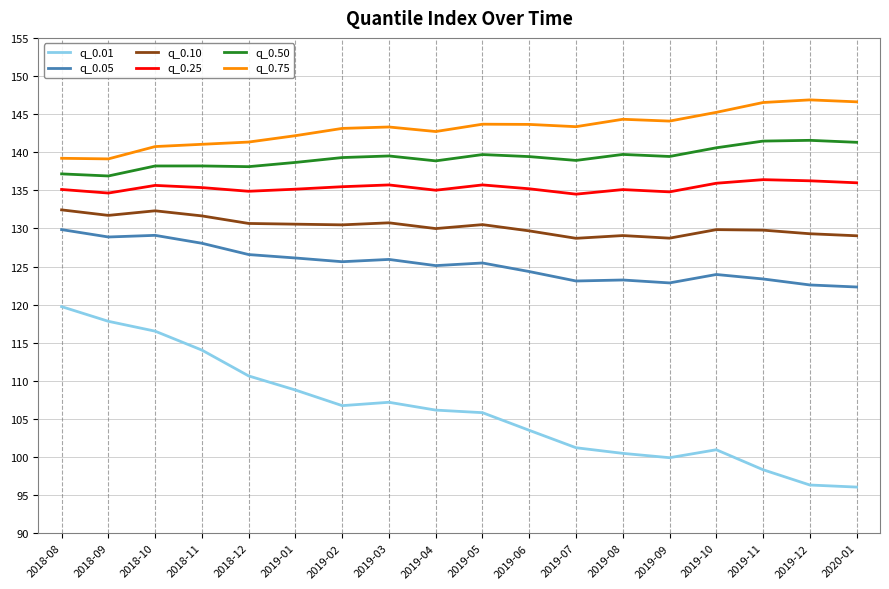

What position from the right is 2018-12?

14